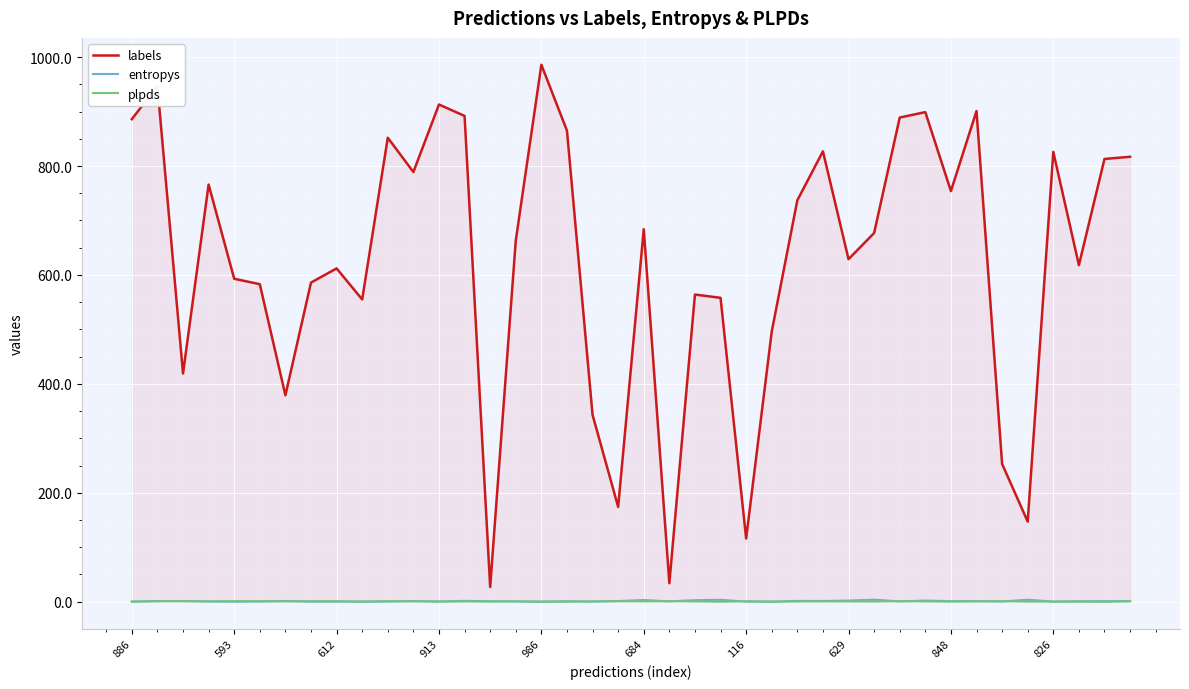

True or false: entropys has more than 2 interior local peaks.

True